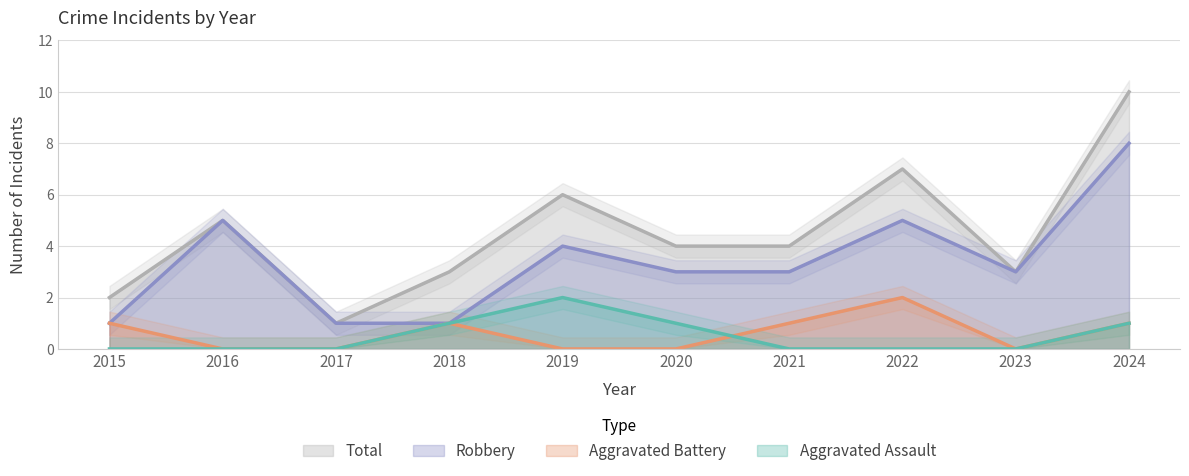

The value of Total at 2018 is 3. True or false?

True